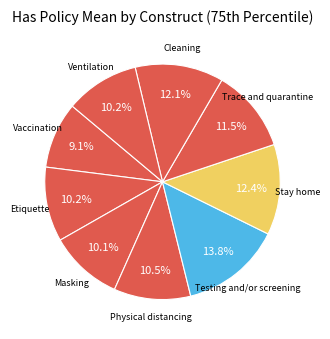

To the nearest percent, what is the difference between the largest and smallest slice percentages?

5%